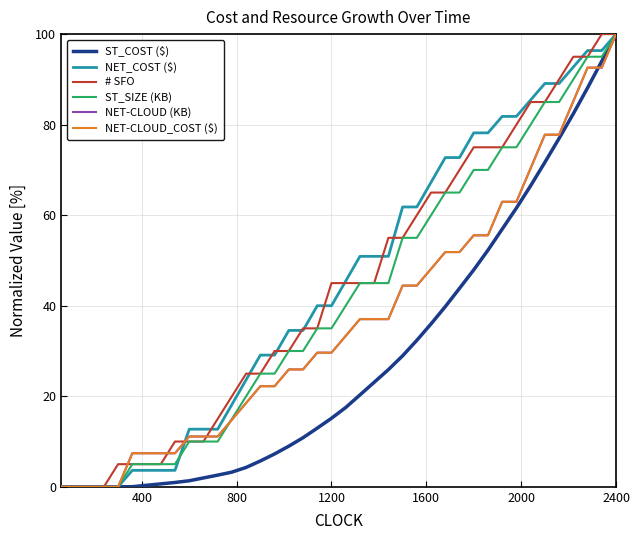

What is the sum of all ST_COST ($) values?

1142.4